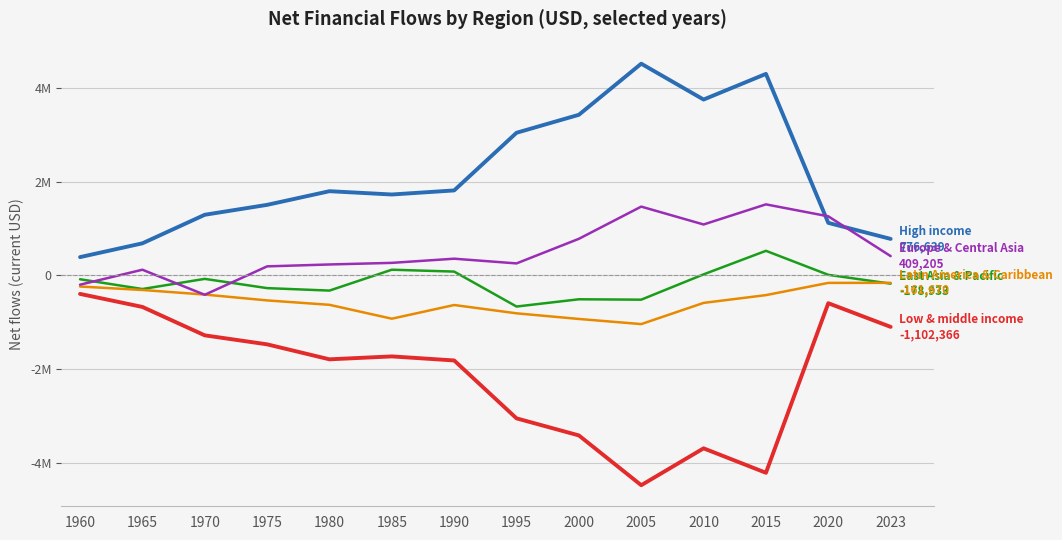

Does the chart have visible grid lines?

Yes